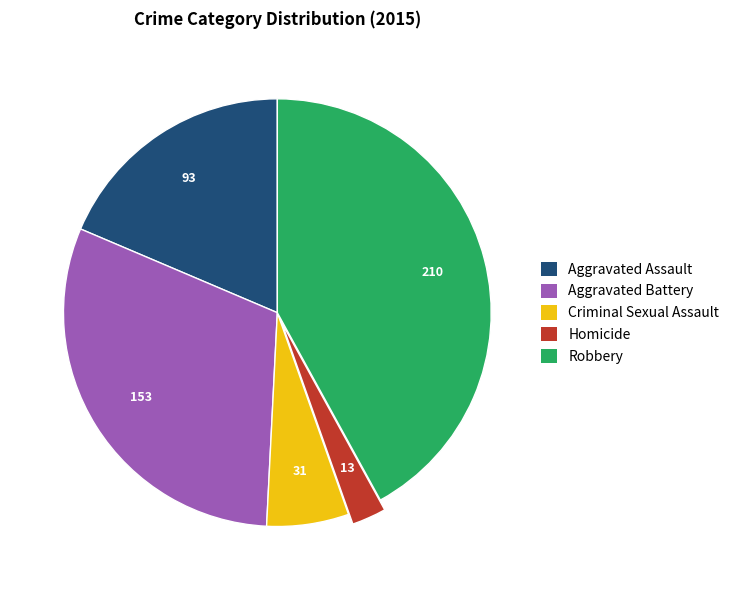

Rank the categories by value from highest to lowest.

Robbery, Aggravated Battery, Aggravated Assault, Criminal Sexual Assault, Homicide